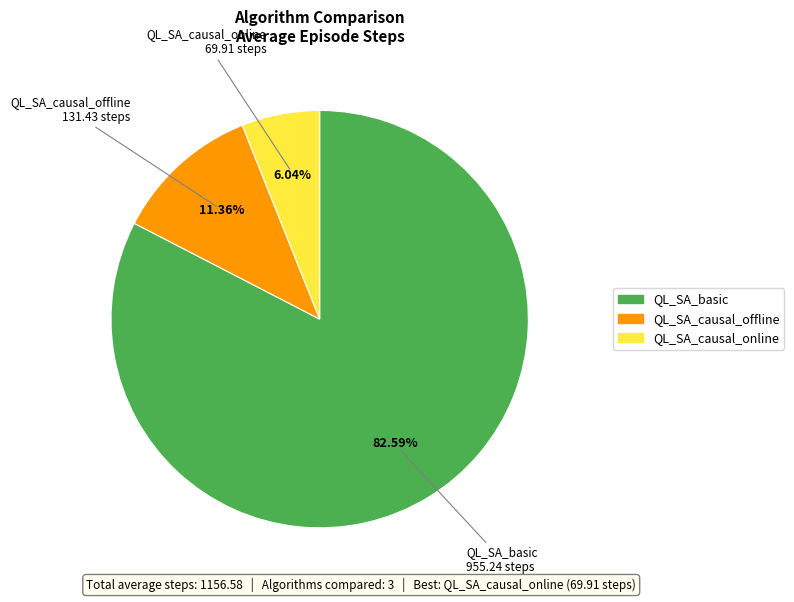

Rank the categories by value from lowest to highest.

QL_SA_causal_online, QL_SA_causal_offline, QL_SA_basic